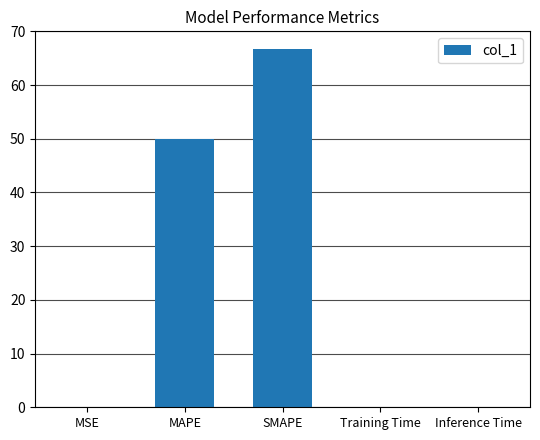

What is the sum of all values?

116.7